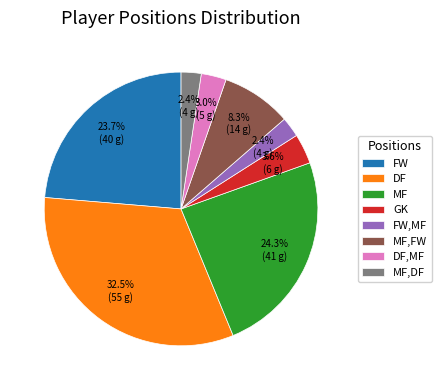

Does GK account for over 50% of the chart?

No